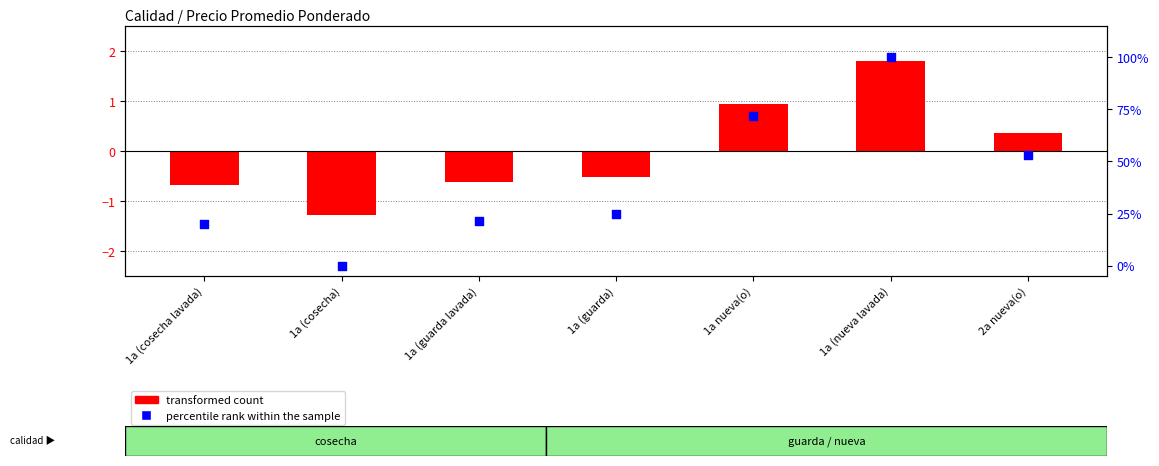

Which series has the largest total across all categories?

percentile rank within the sample